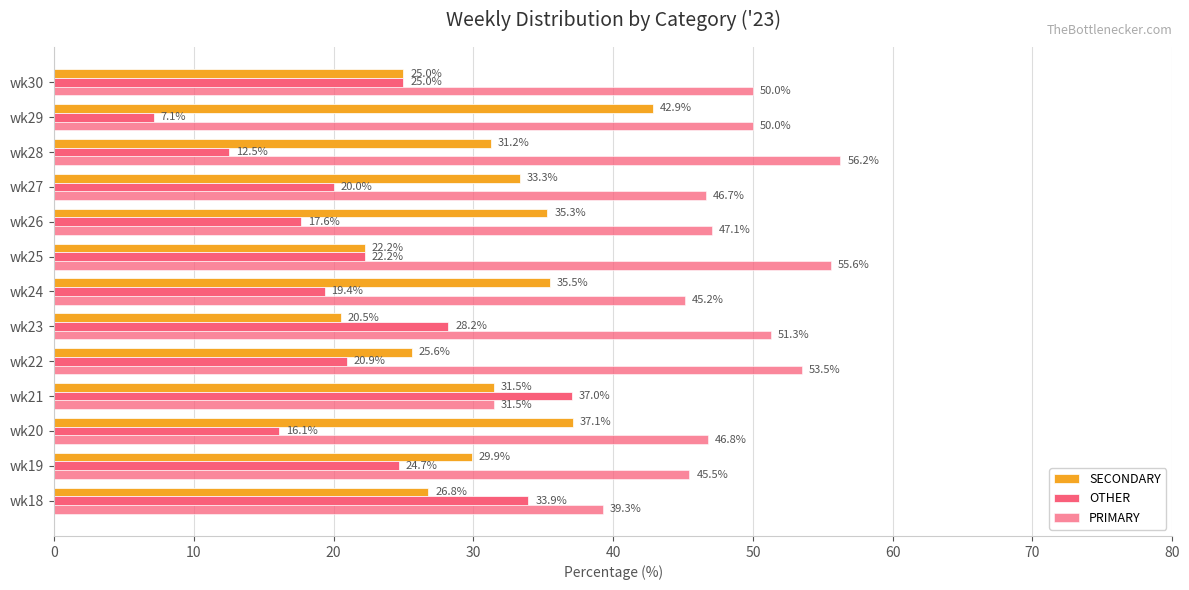

How many data points in PRIMARY are less than 47?

6